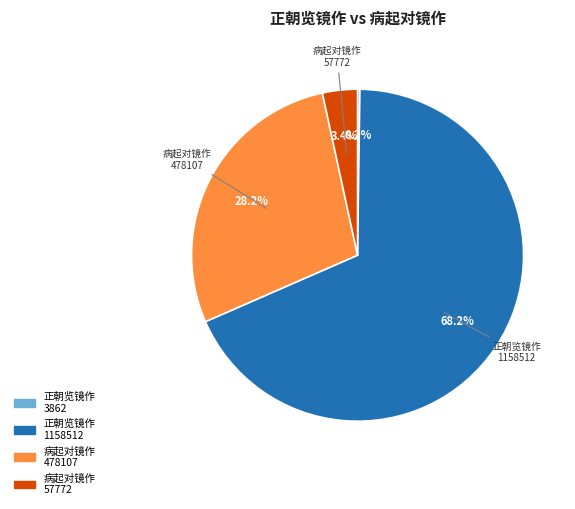

Does any single category account for the majority?

Yes